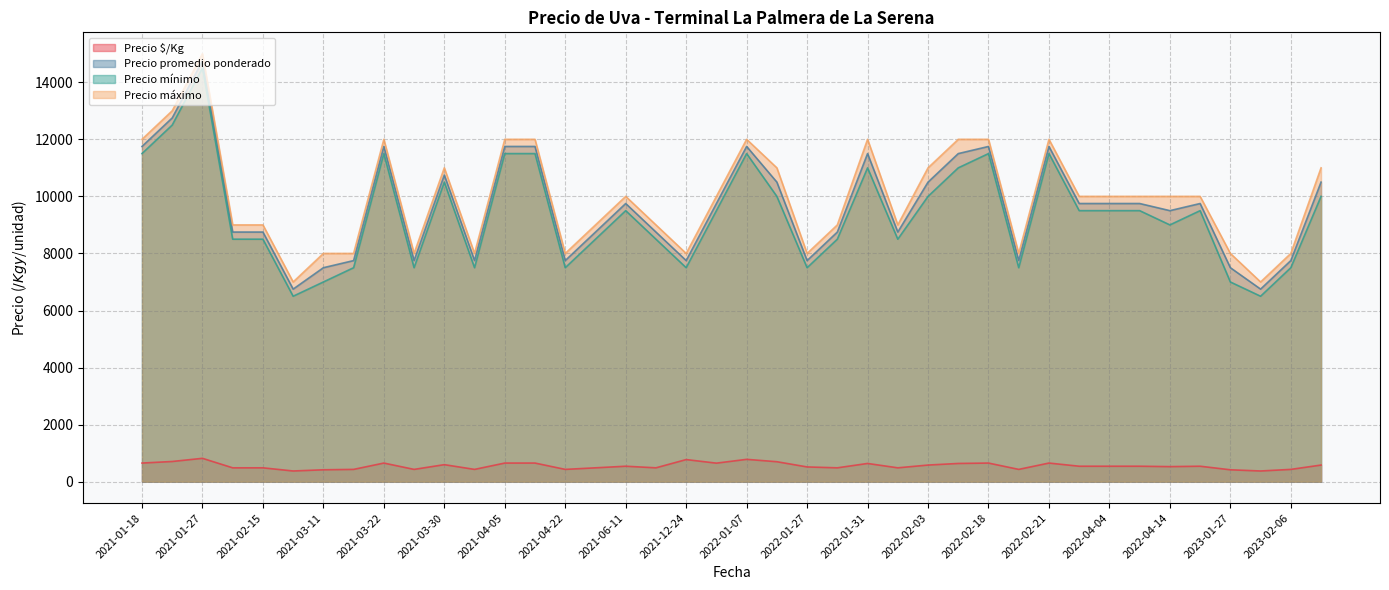

How many lines are shown in the chart?

4